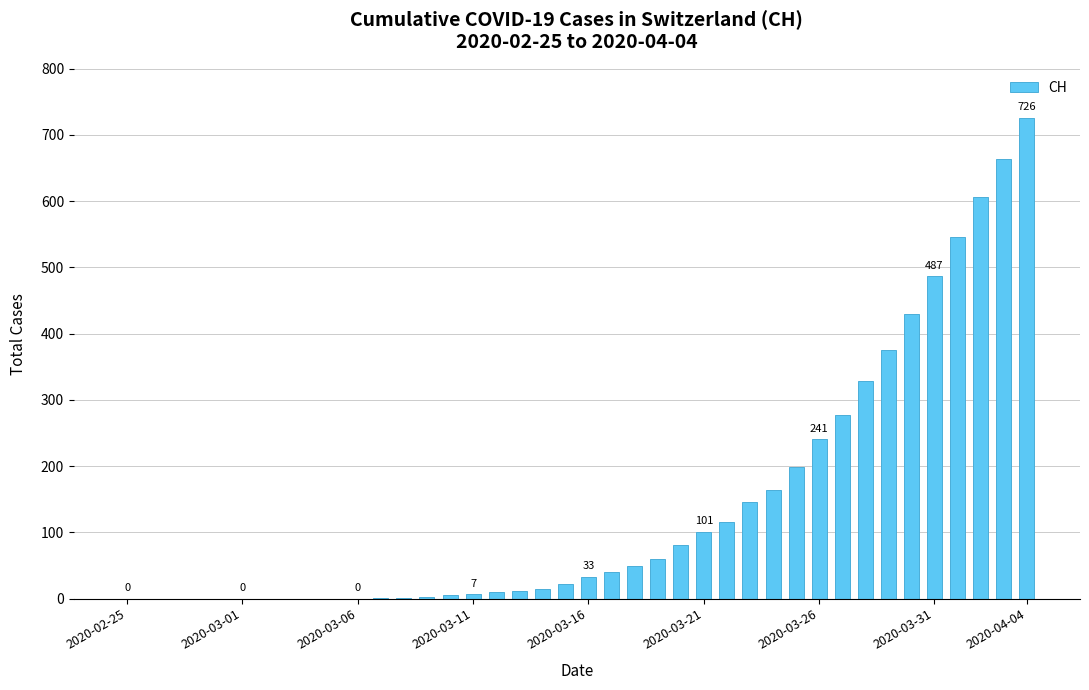

What is the greatest value displayed?

726